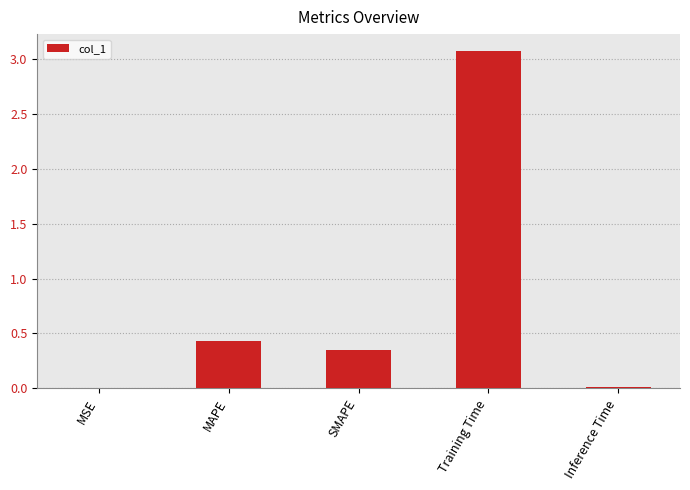

True or false: the data shows 0.7 at MAPE.

False